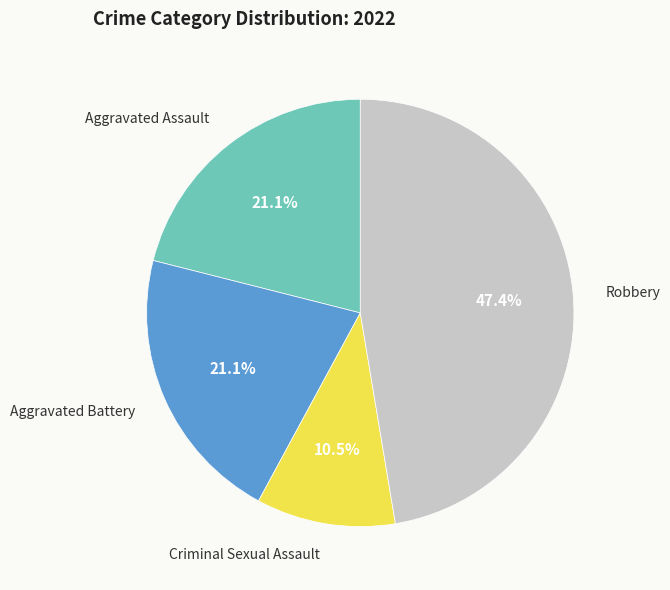

Is there any slice that represents more than half of the pie?

No